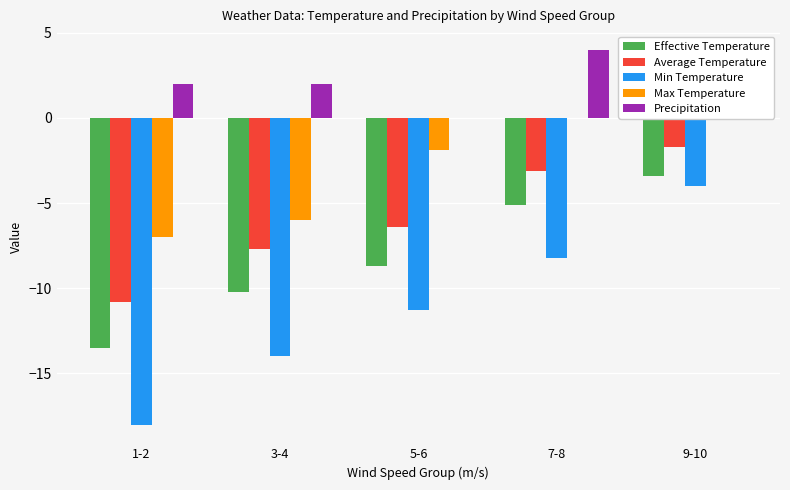

How many bars are there in each group?

5